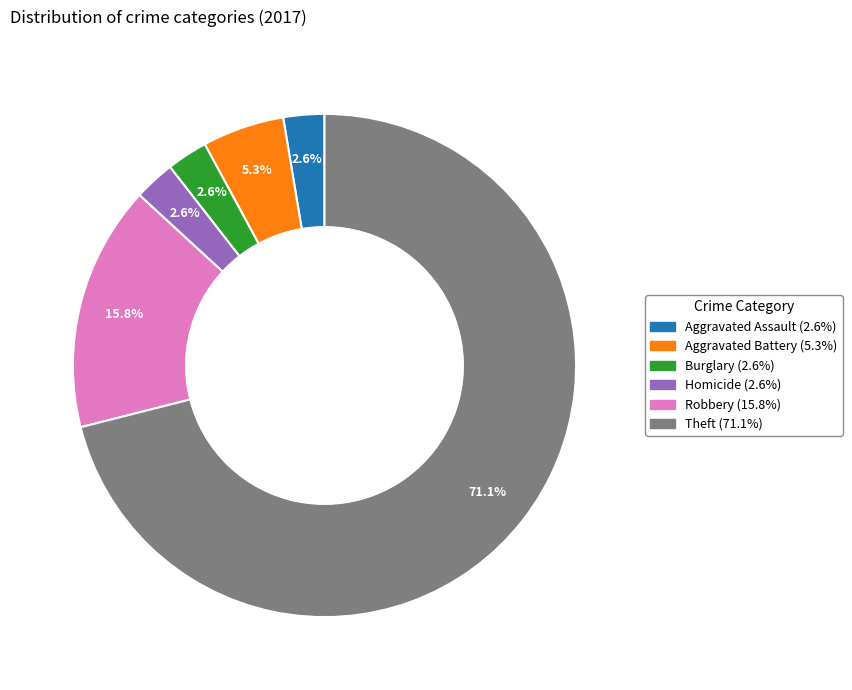

Does any single category account for the majority?

Yes